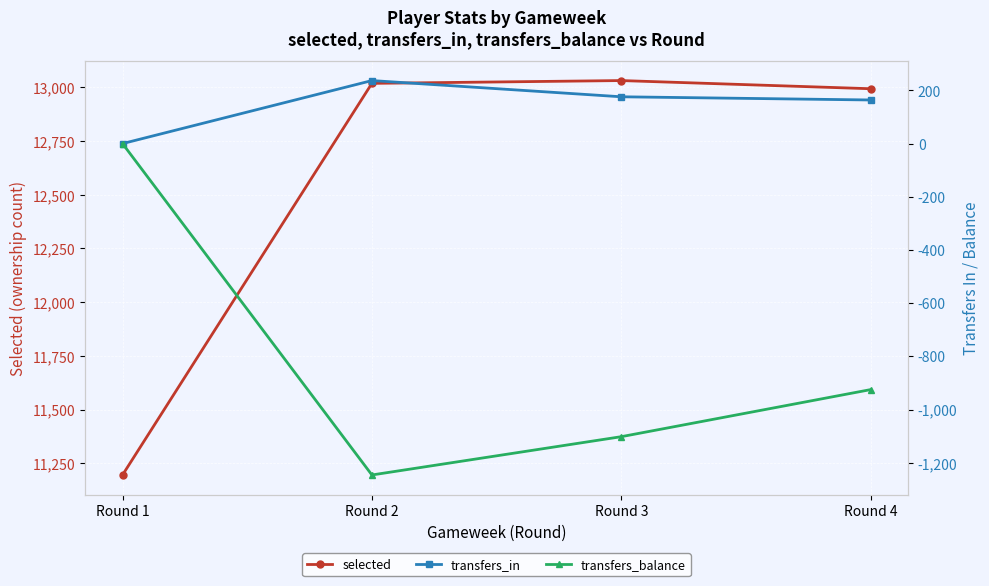

Which series has the largest total across all categories?

selected